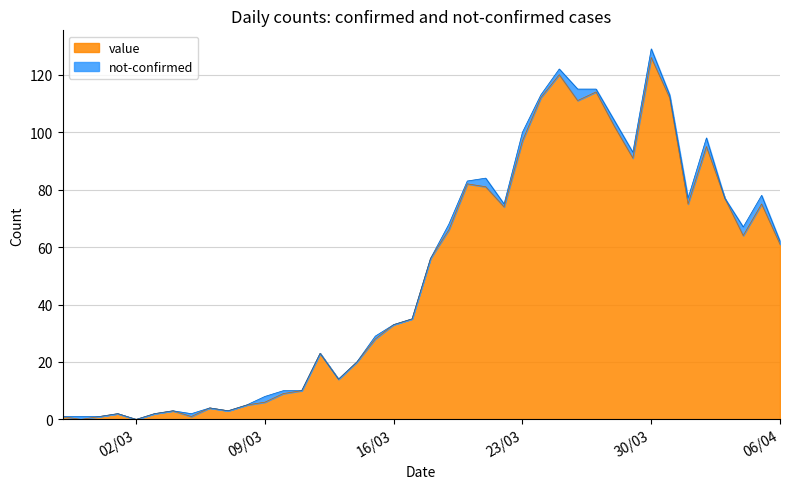

How many values are below 56?

20